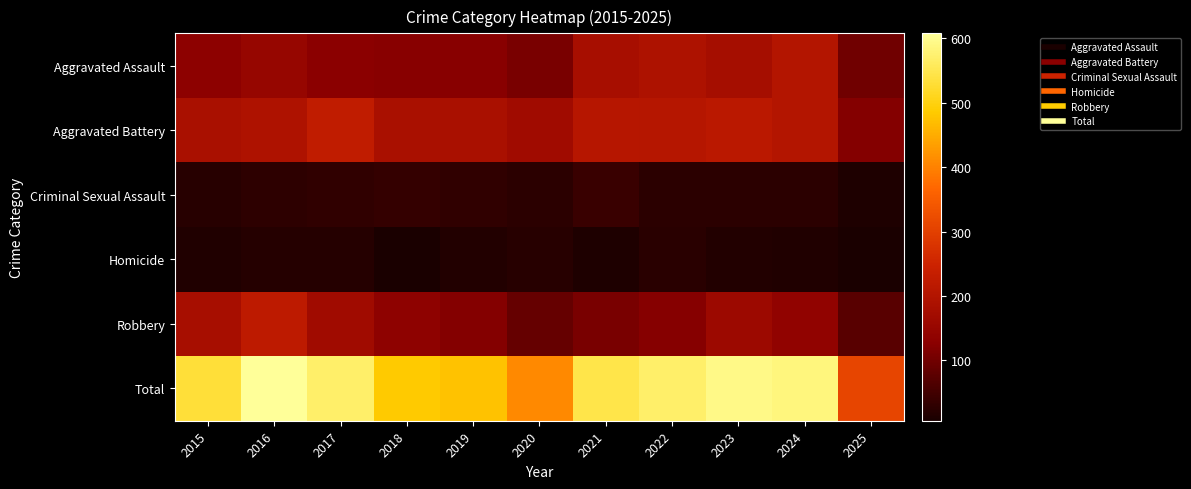

Reading left to right, transcribe all the data shown in this chart.

Aggravated Assault: 2015=132	2016=149	2017=126	2018=124	2019=124	2020=108	2021=179	2022=190	2023=176	2024=203	2025=100
Aggravated Battery: 2015=183	2016=193	2017=226	2018=184	2019=184	2020=168	2021=208	2022=205	2023=214	2024=203	2025=121
Criminal Sexual Assault: 2015=21	2016=28	2017=31	2018=35	2019=30	2020=25	2021=39	2022=27	2023=26	2024=27	2025=11
Homicide: 2015=15	2016=18	2017=20	2018=8	2019=16	2020=22	2021=12	2022=24	2023=16	2024=15	2025=6
Robbery: 2015=180	2016=220	2017=166	2018=134	2019=120	2020=87	2021=108	2022=123	2023=161	2024=138	2025=73
Total: 2015=531	2016=608	2017=569	2018=485	2019=474	2020=410	2021=546	2022=569	2023=593	2024=586	2025=311